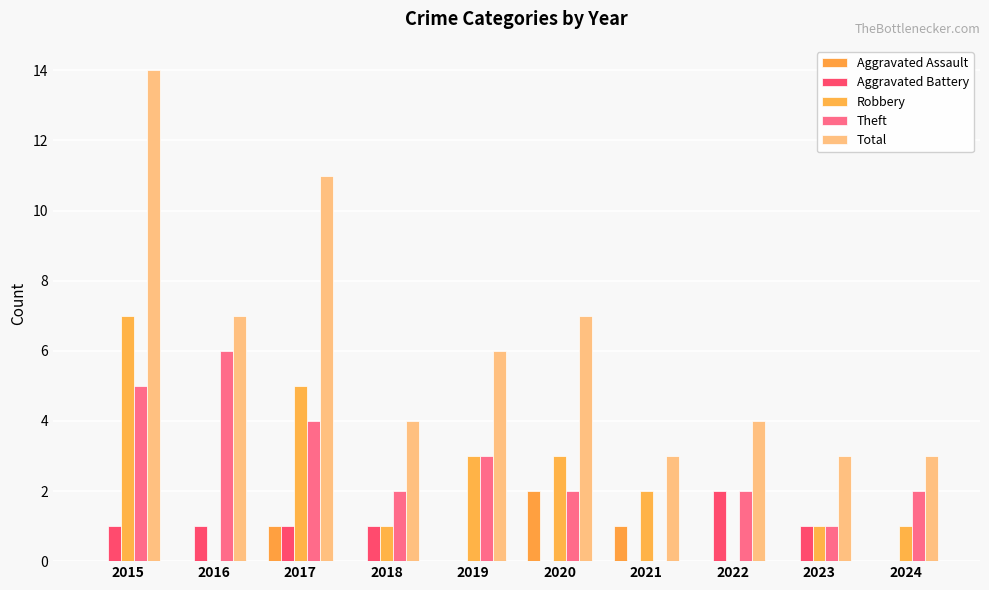

Which series has the largest total across all categories?

Total